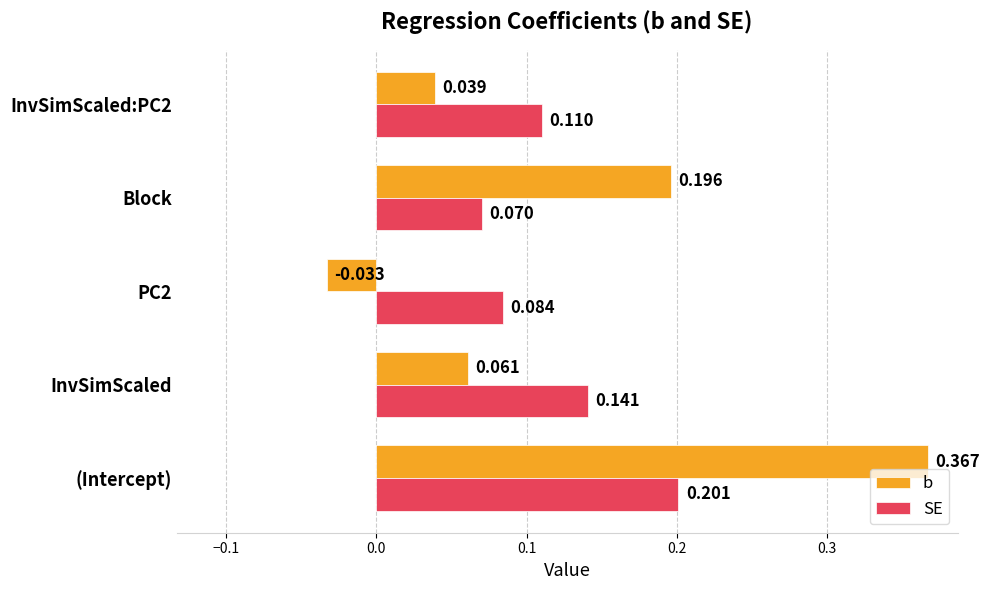

Which category has the highest value in the SE series?

(Intercept)